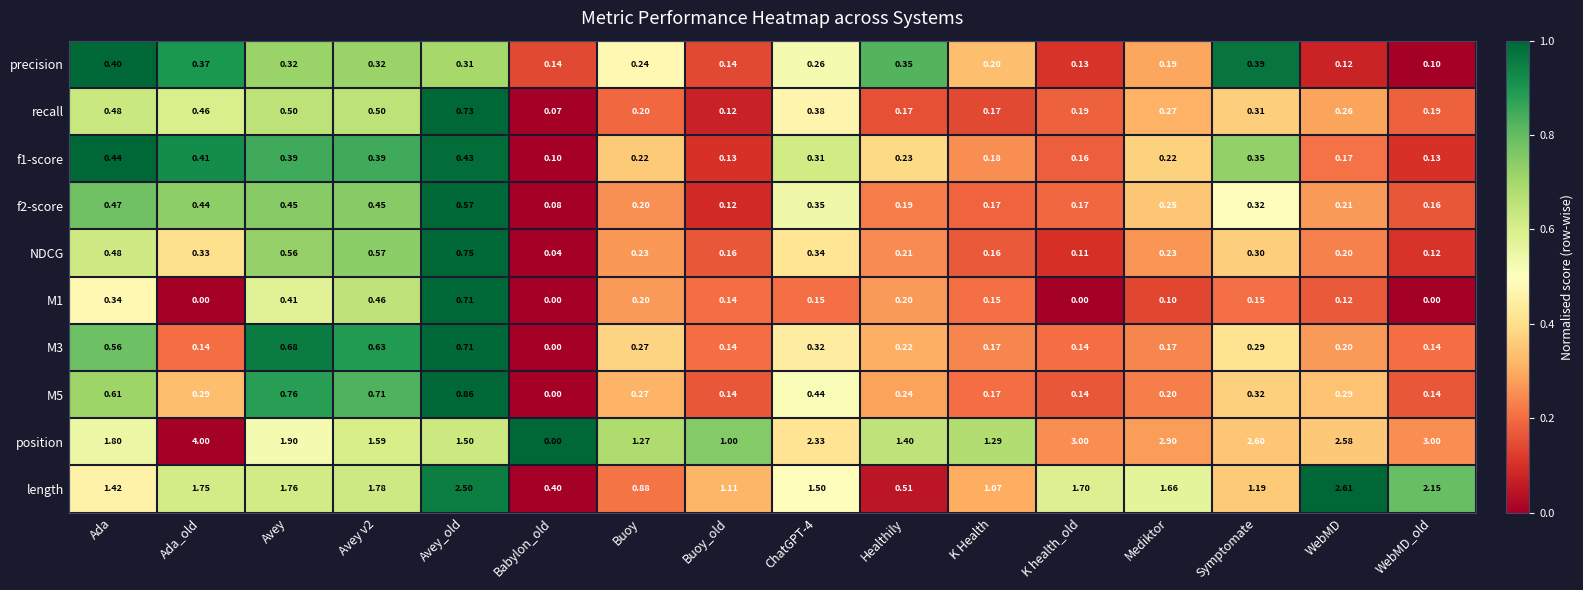

At which category does the chart reach its peak across all series?

Ada_old